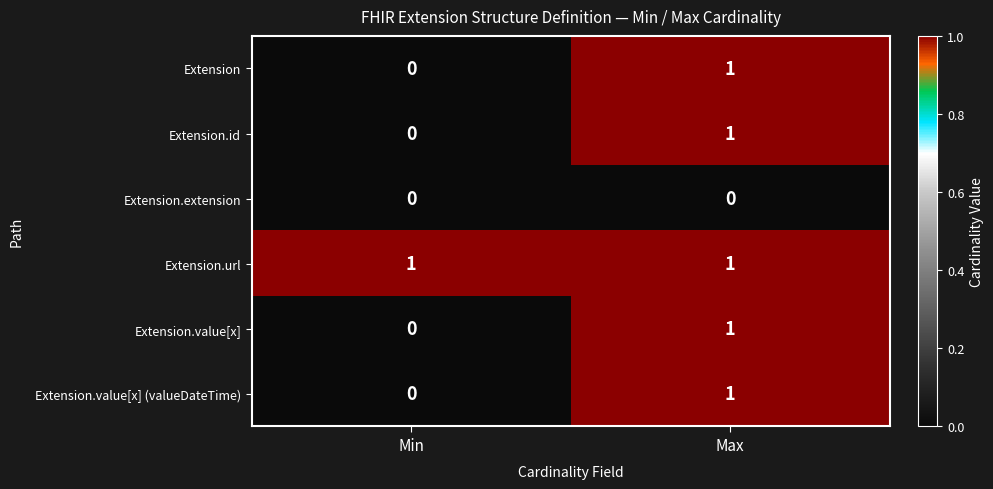

The Extension.id series shows 0 at Max. True or false?

False